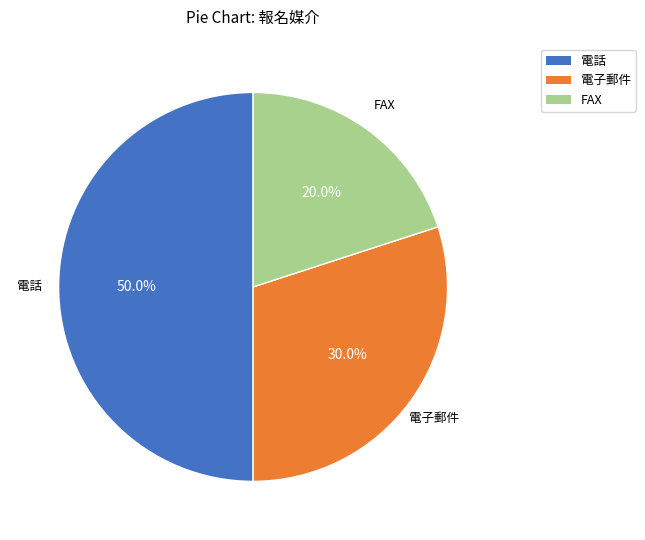

What percentage is the FAX slice, to the nearest percent?

20%